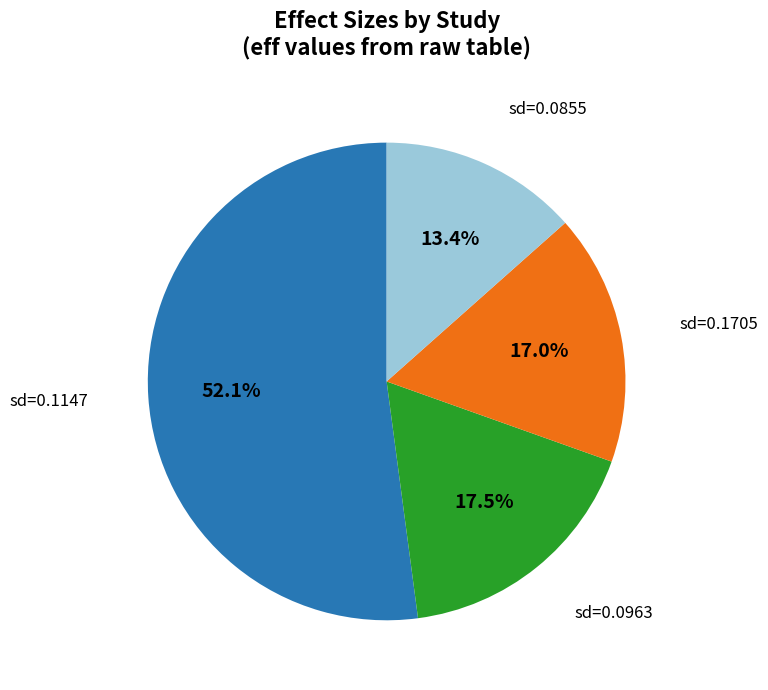

To the nearest percent, what is the difference between the largest and smallest slice percentages?

39%